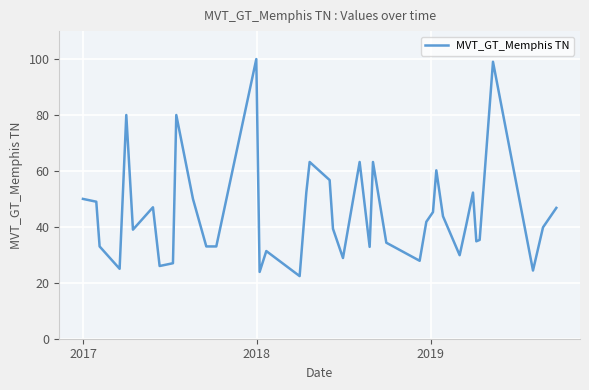

What is the minimum value shown in the chart?

22.4